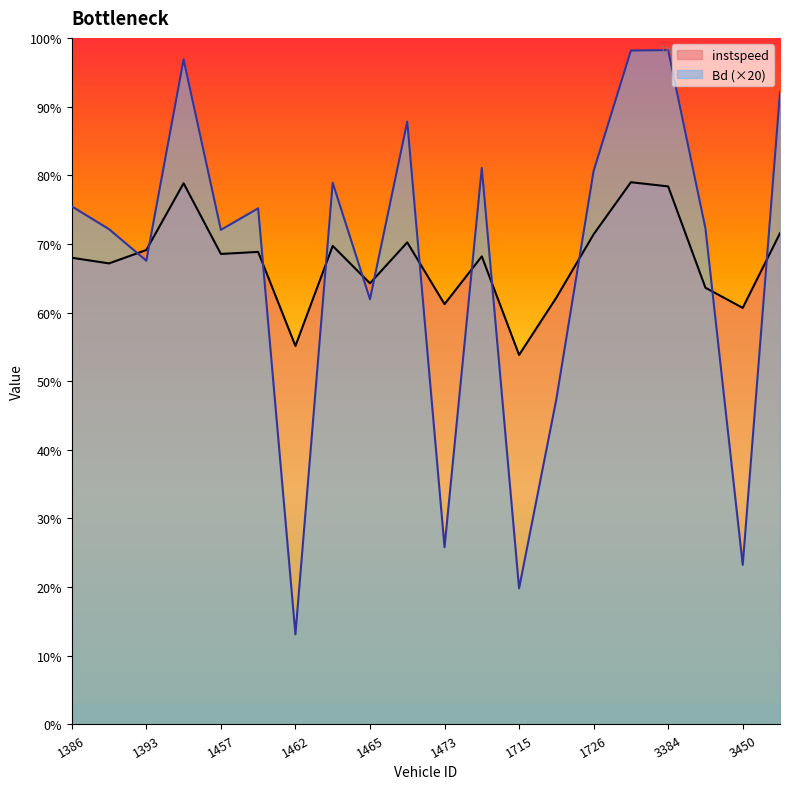

Reading left to right, list all the values displayed in this chart.

instspeed: 1386=13.6	1388=13.4	1393=13.8	1455=15.8	1457=13.7	1459=13.8	1462=11.0	1464=13.9	1465=12.9	1471=14.0	1473=12.2	1714=13.6	1715=10.8	1722=12.4	1726=14.3	1736=15.8	3384=15.7	3387=12.7	3450=12.1	3452=14.3
Bd: 1386=15.1	1388=14.4	1393=13.5	1455=19.4	1457=14.4	1459=15.0	1462=2.6	1464=15.8	1465=12.4	1471=17.6	1473=5.2	1714=16.2	1715=4.0	1722=9.5	1726=16.1	1736=19.6	3384=19.6	3387=14.4	3450=4.6	3452=18.4